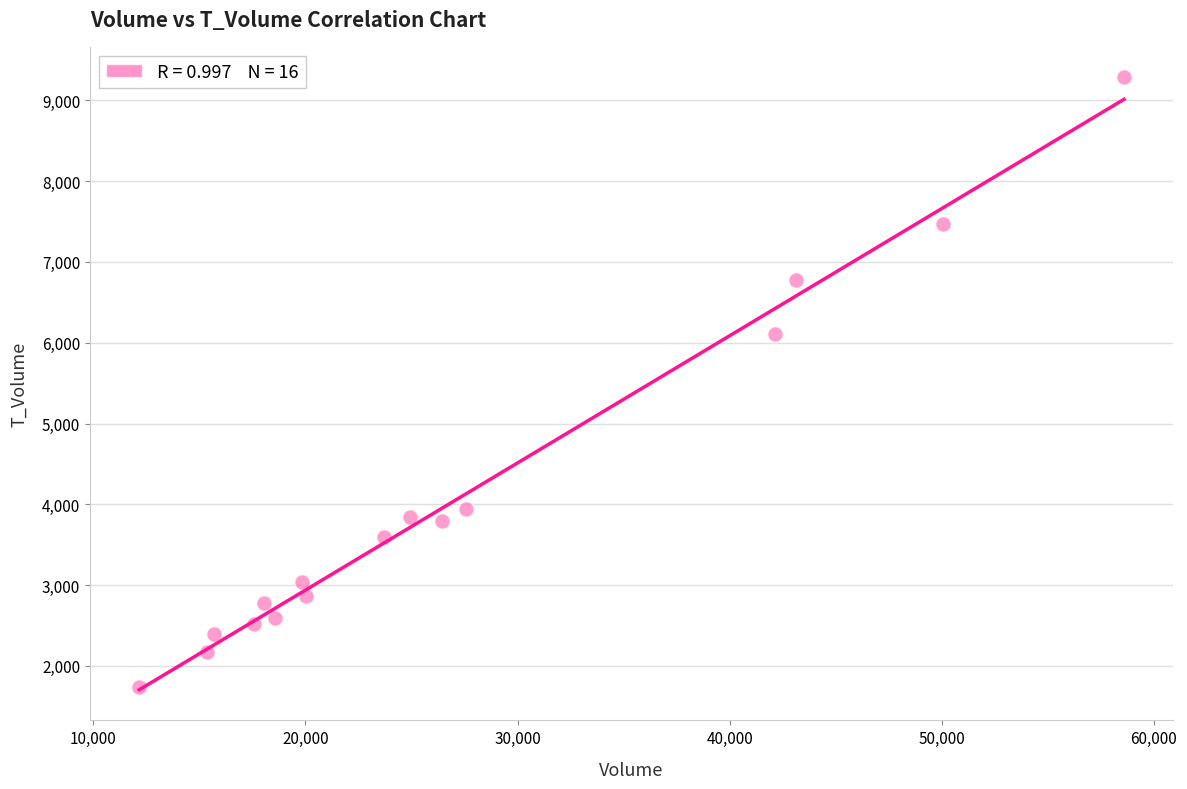

What is the range of Y values (max minus min)?

7545